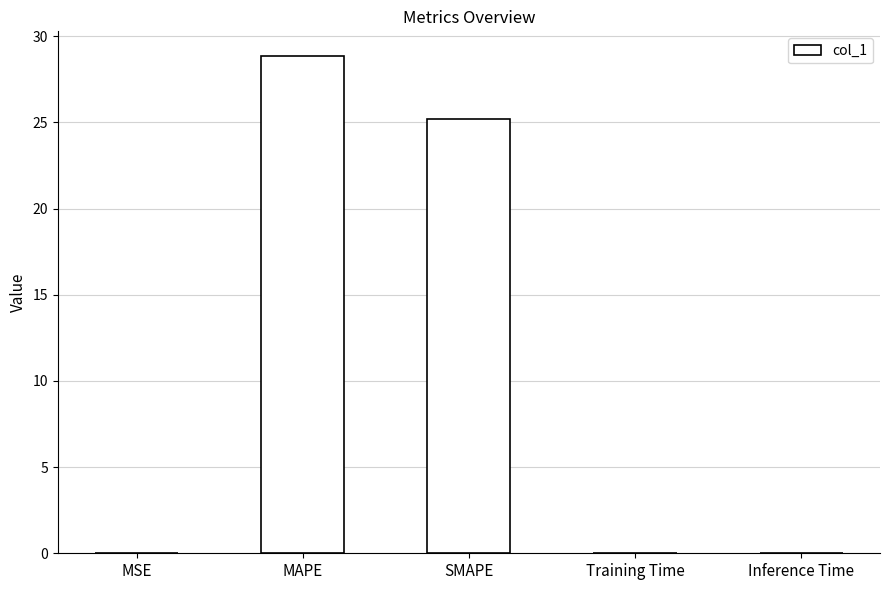

What is the sum of all values?

54.1